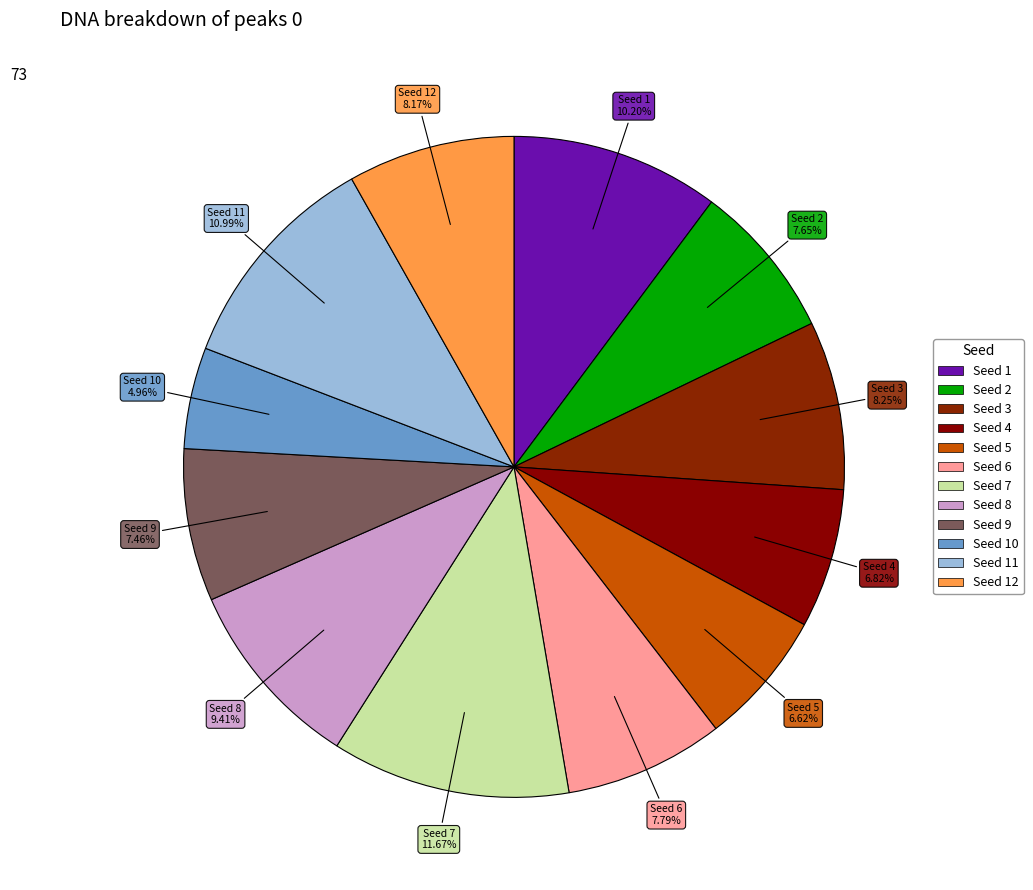

What is the largest slice in the pie chart?

Seed 7